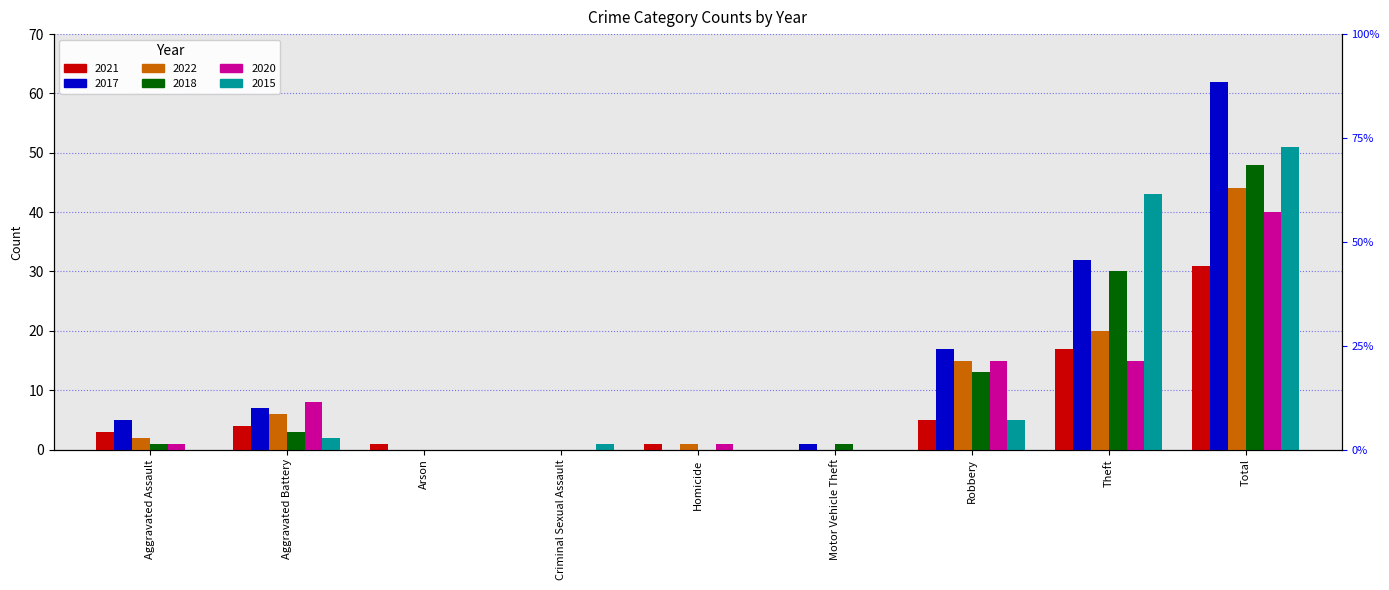

Rank the categories by 2020 value from lowest to highest.

Arson, Criminal Sexual Assault, Motor Vehicle Theft, Aggravated Assault, Homicide, Aggravated Battery, Robbery, Theft, Total